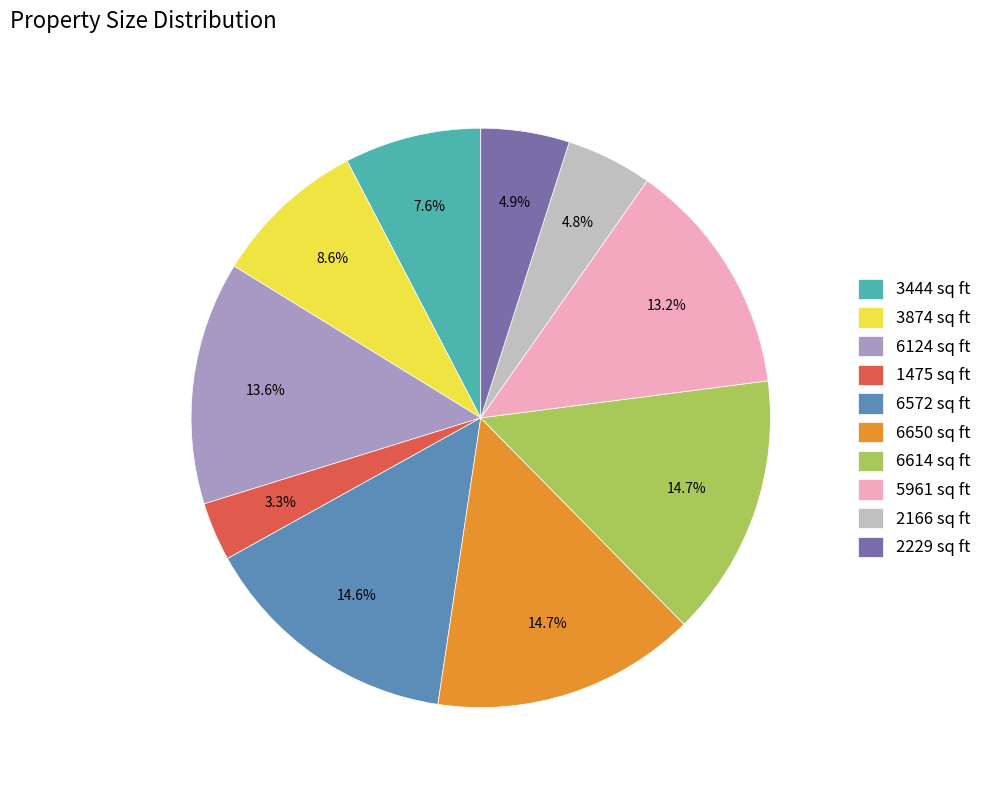

The 5961 sq ft slice represents 13% of the pie. True or false?

True